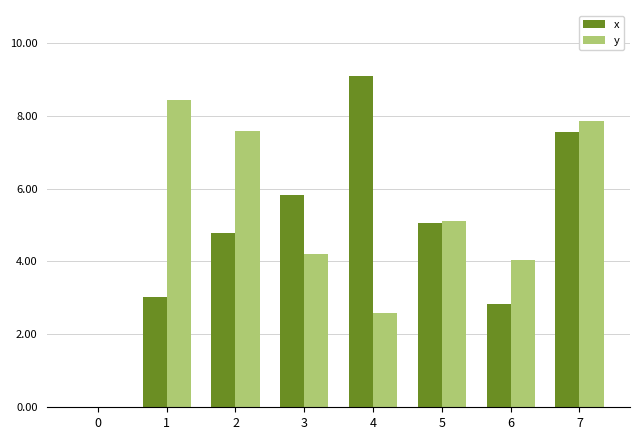

Is the value of y at 7 greater than the value of x at 6?

Yes